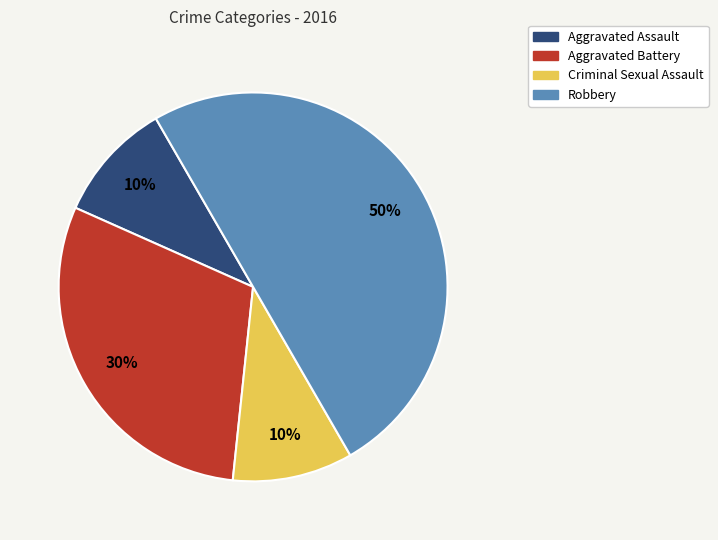

Count the number of slices in the pie.

4